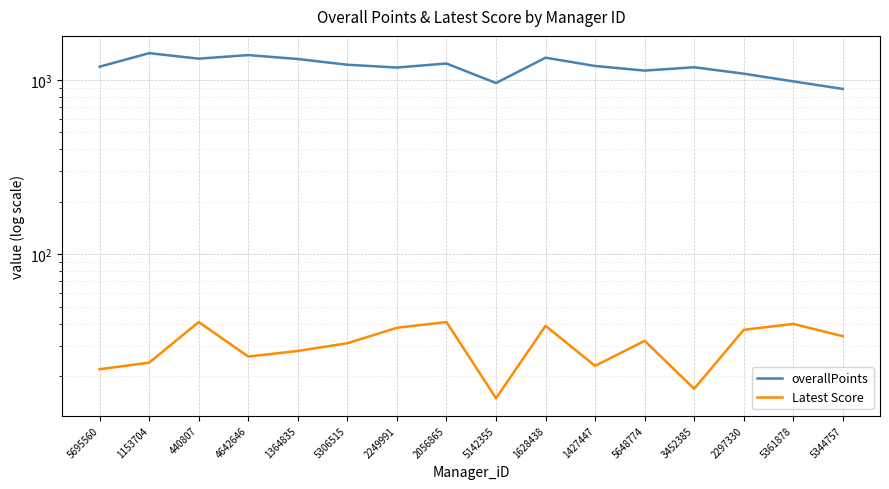

At which category does overallPoints reach its first local peak?

1153704